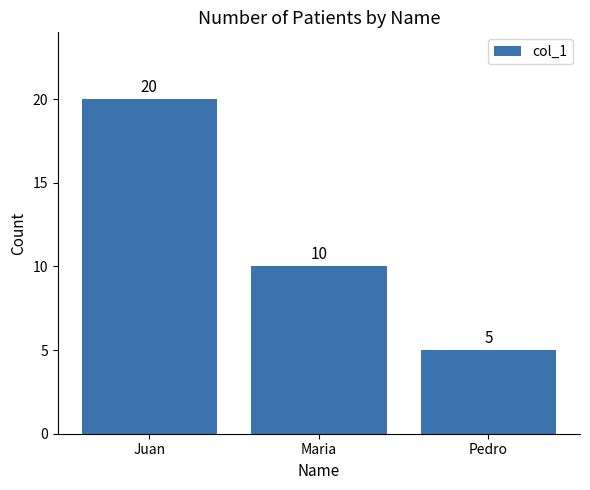

List the labels in order of value, largest first.

Juan, Maria, Pedro